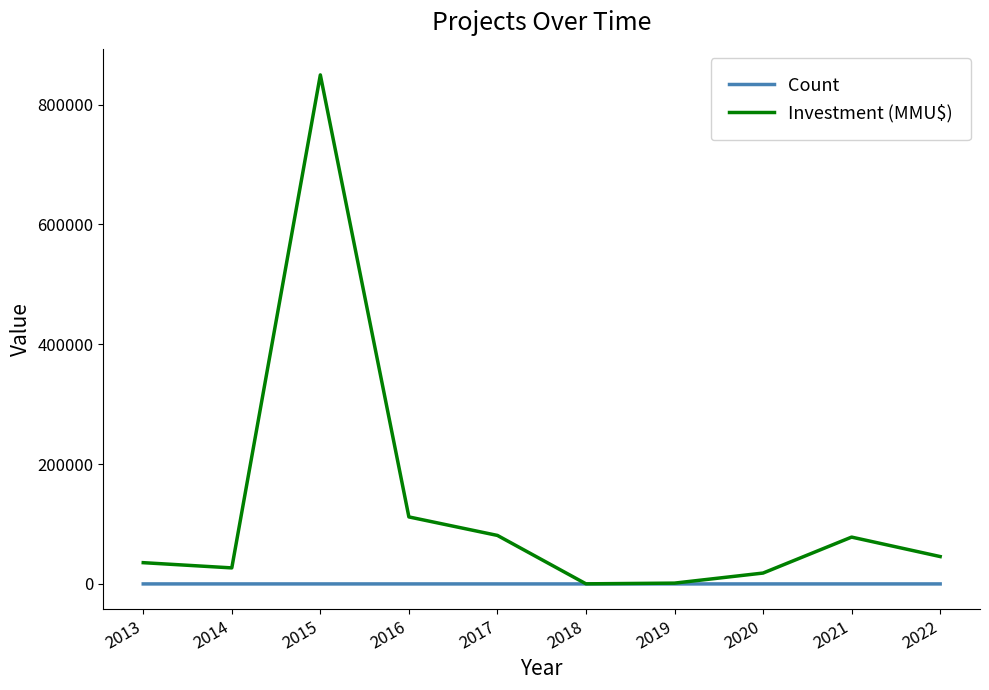

At which category is the sum across all series the highest?

2015